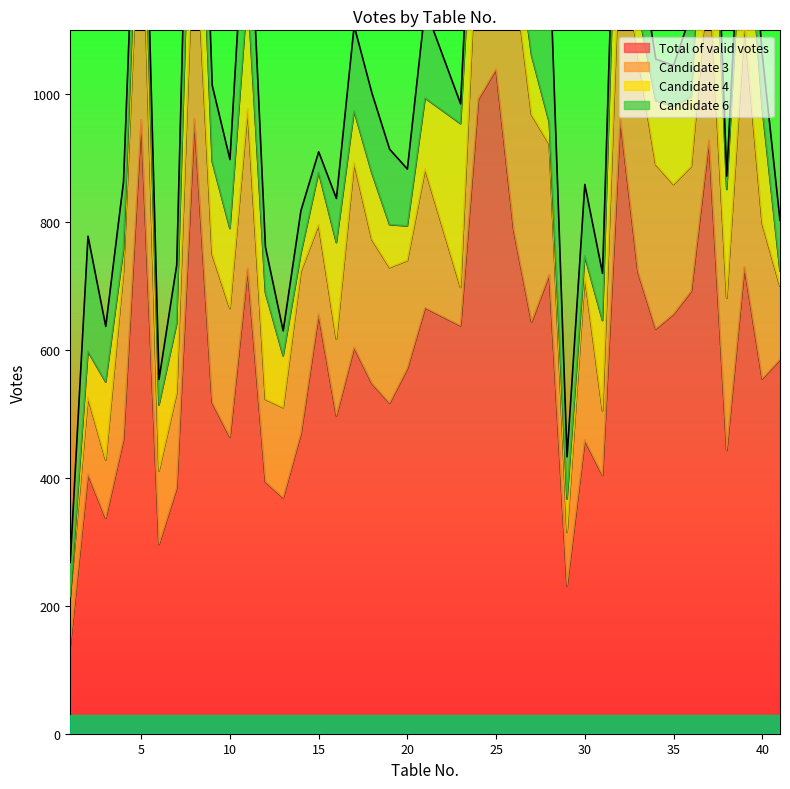

Is it true that Candidate 3 equals 152 at 31?

False